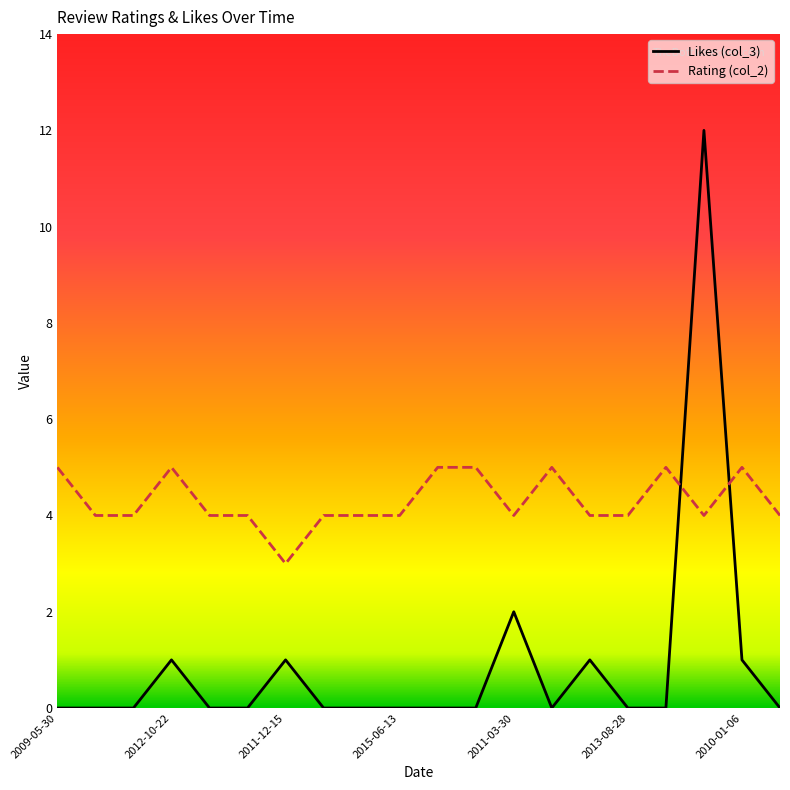

Which series has the largest total across all categories?

Rating (col_2)